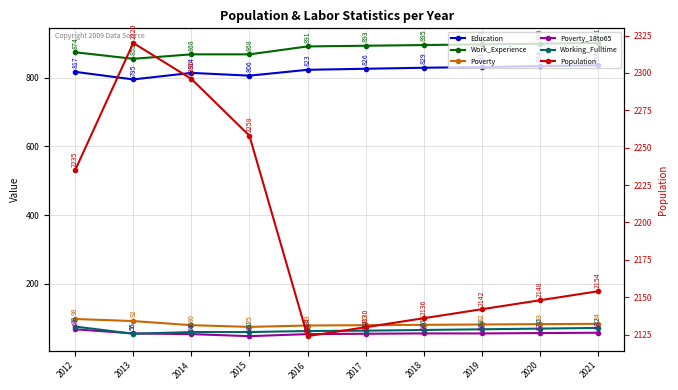

Reading left to right, list all the values displayed in this chart.

Education: 2012=817	2013=795	2014=814	2015=806	2016=823	2017=826	2018=829	2019=831	2020=834	2021=836
Work_Experience: 2012=874	2013=855	2014=868	2015=868	2016=891	2017=893	2018=895	2019=897	2020=899	2021=901
Poverty: 2012=98	2013=92	2014=80	2015=75	2016=79	2017=80	2018=81	2019=82	2020=83	2021=84
Poverty_18to65: 2012=68	2013=56	2014=54	2015=48	2016=54	2017=55	2018=56	2019=56	2020=57	2021=58
Working_Fulltime: 2012=76	2013=55	2014=60	2015=60	2016=63	2017=64	2018=66	2019=68	2020=70	2021=72
Population: 2012=2235	2013=2320	2014=2296	2015=2258	2016=2124	2017=2130	2018=2136	2019=2142	2020=2148	2021=2154